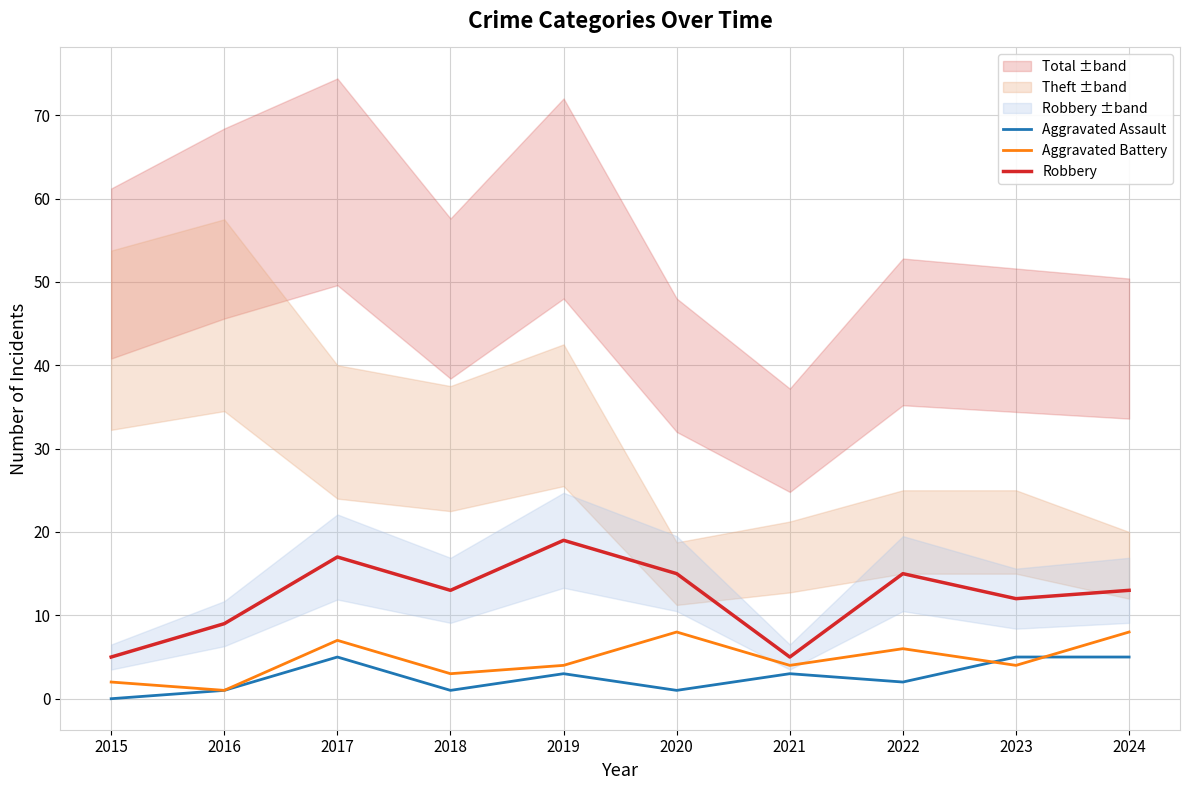

Reading right to left, what are all the values shown in this chart?

Aggravated Assault: 5	5	2	3	1	3	1	5	1	0
Aggravated Battery: 8	4	6	4	8	4	3	7	1	2
Robbery: 13	12	15	5	15	19	13	17	9	5